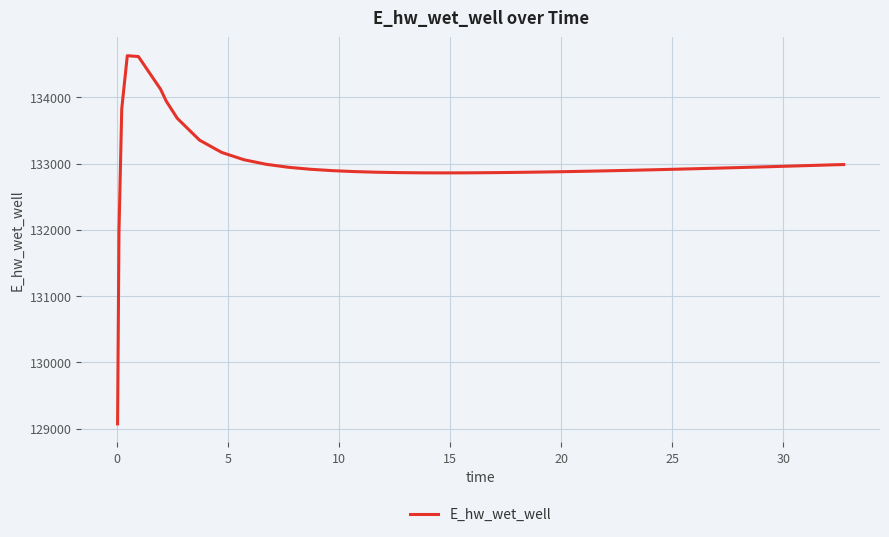

What is the minimum value shown in the chart?

129070.3